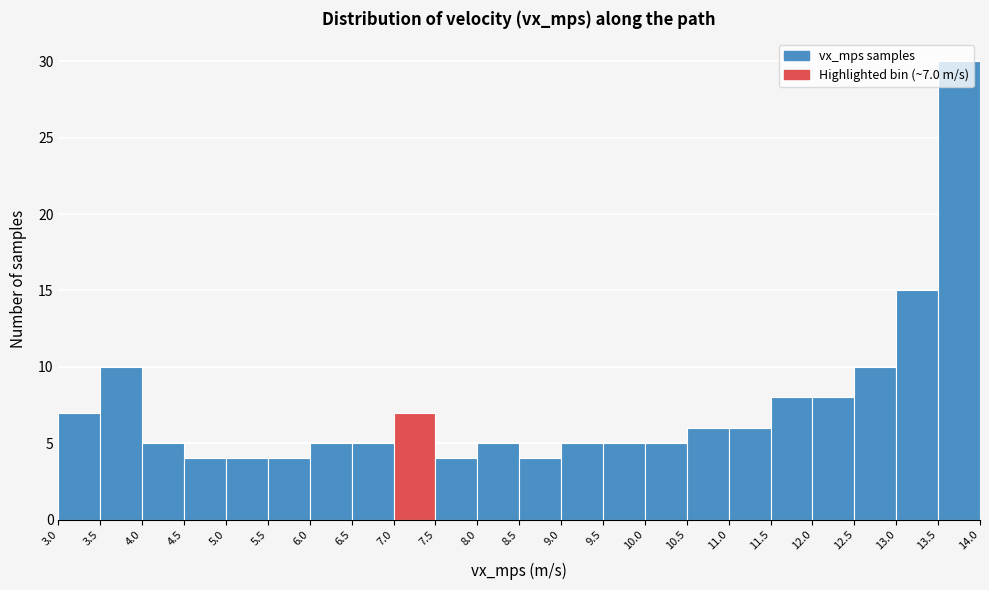

Which range on the x-axis has the tallest bar?

13.5 to 14.0